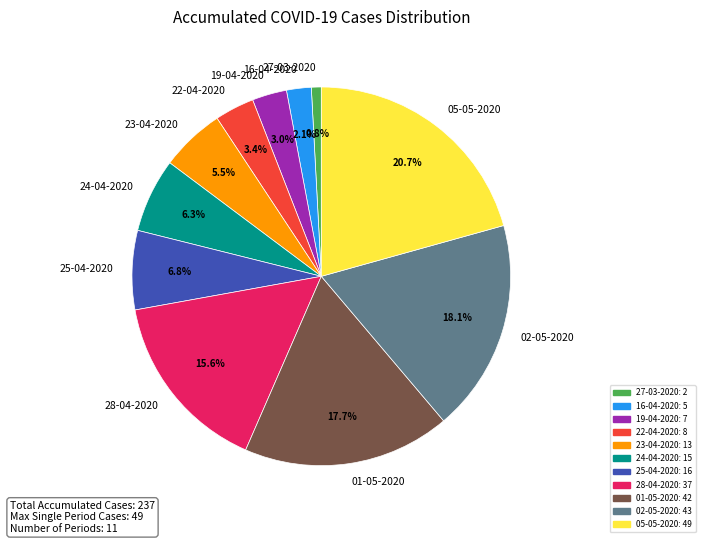

Which category has the biggest portion of the pie?

05-05-2020